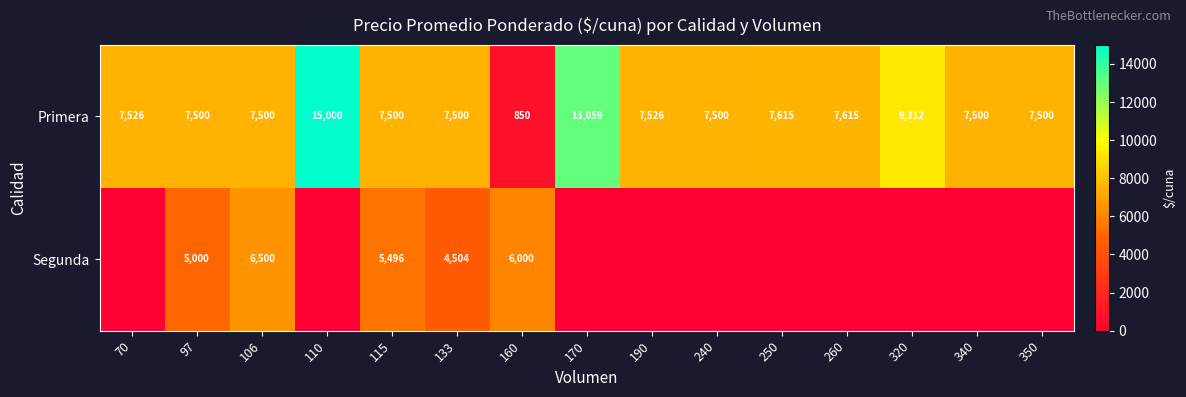

Count the number of data series in this chart.

2